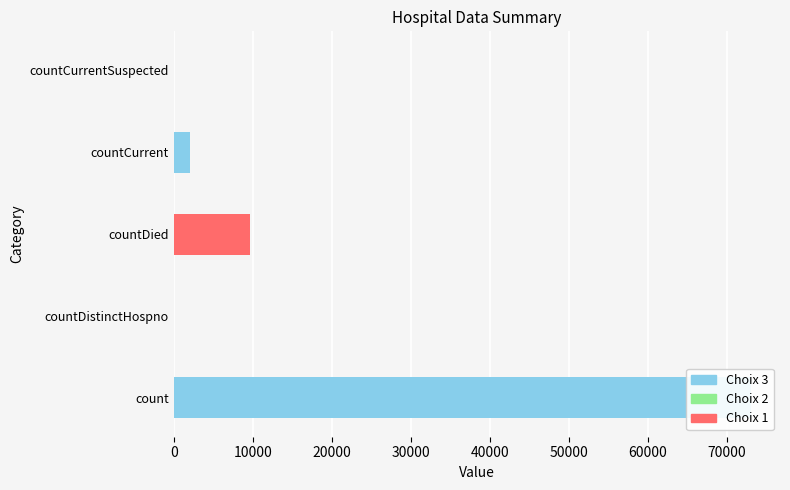

What is the difference between the maximum and minimum values?

73090